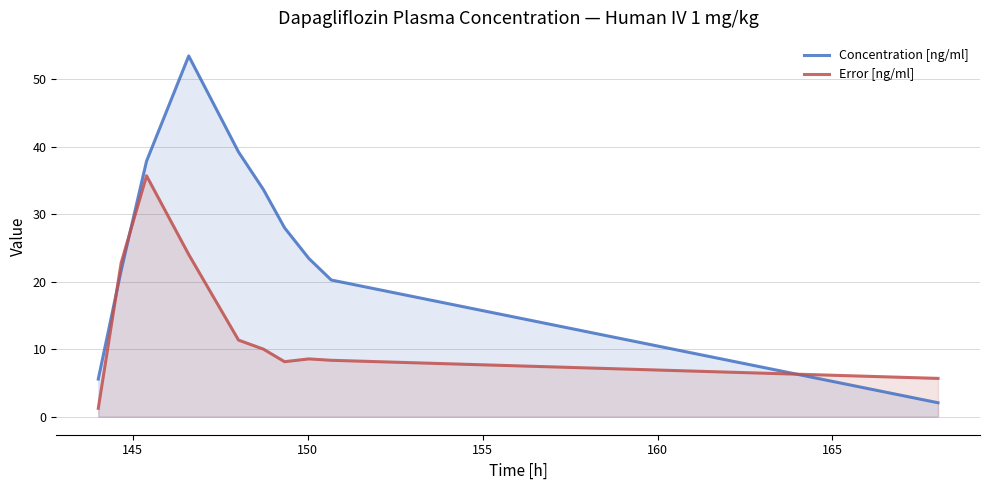

Count the number of data series in this chart.

2